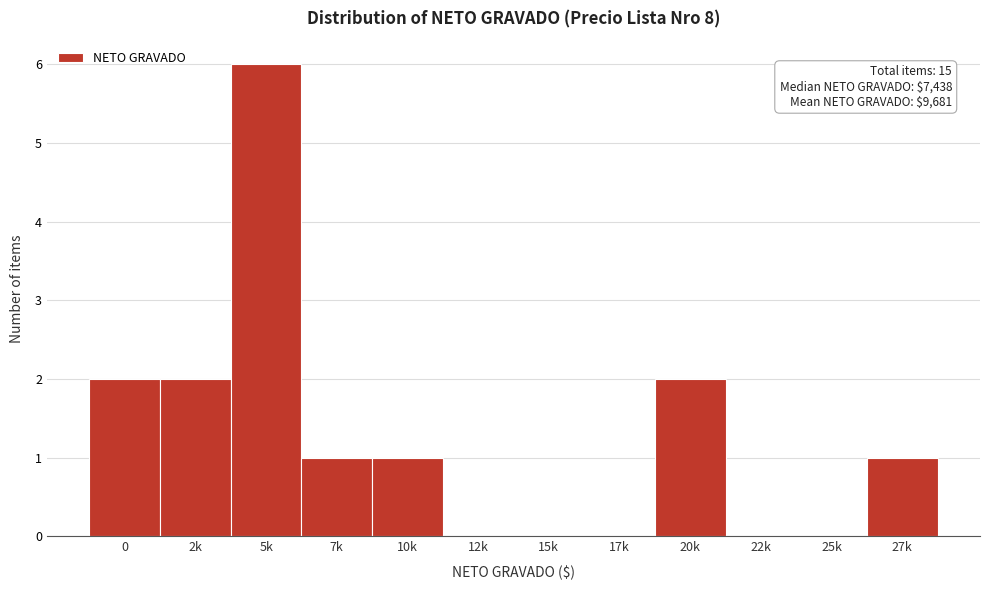

Reading right to left, transcribe all the data shown in this chart.

27k=1	25k=0	22k=0	20k=2	17k=0	15k=0	12k=0	10k=1	7k=1	5k=6	2k=2	0=2